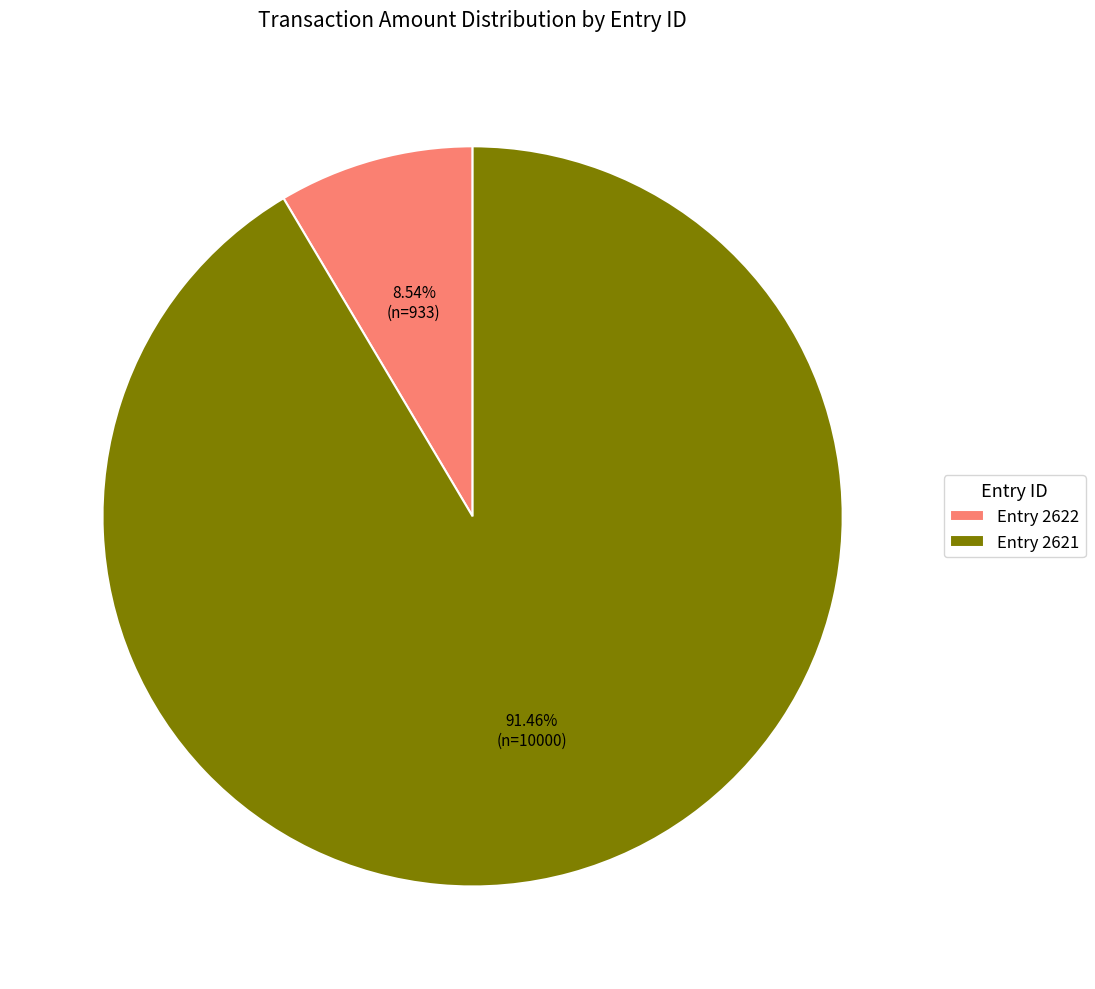

Which slice is the smallest?

Entry 2622